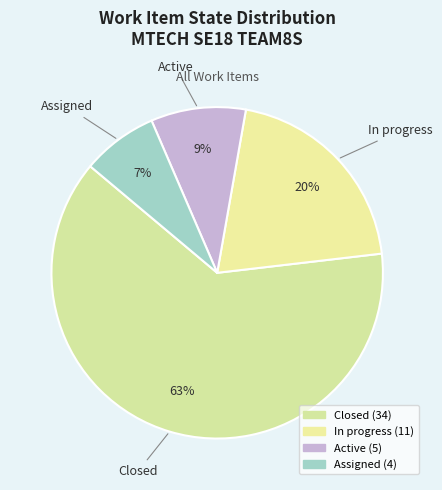

How many segments does this pie chart have?

4